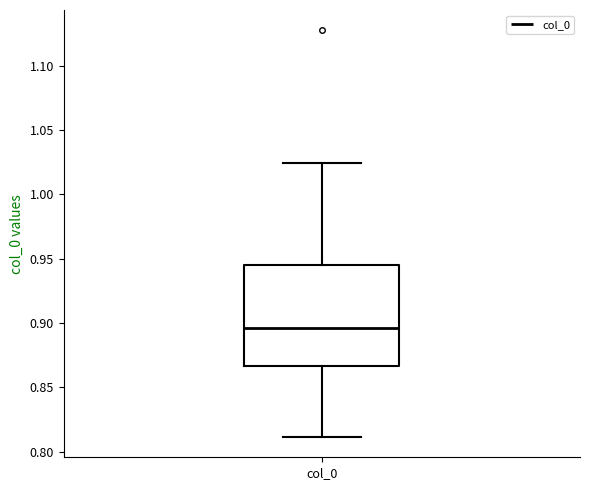

Where is the lower edge of the box for col_0 on the y-axis? The values are not printed on the chart, so give them approximately, as read against the axis.

0.865